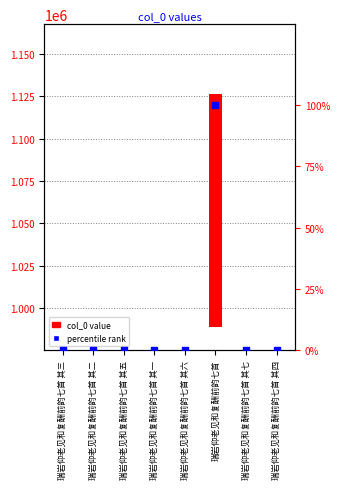

Which series reaches the maximum Y coordinate?

col_0 value